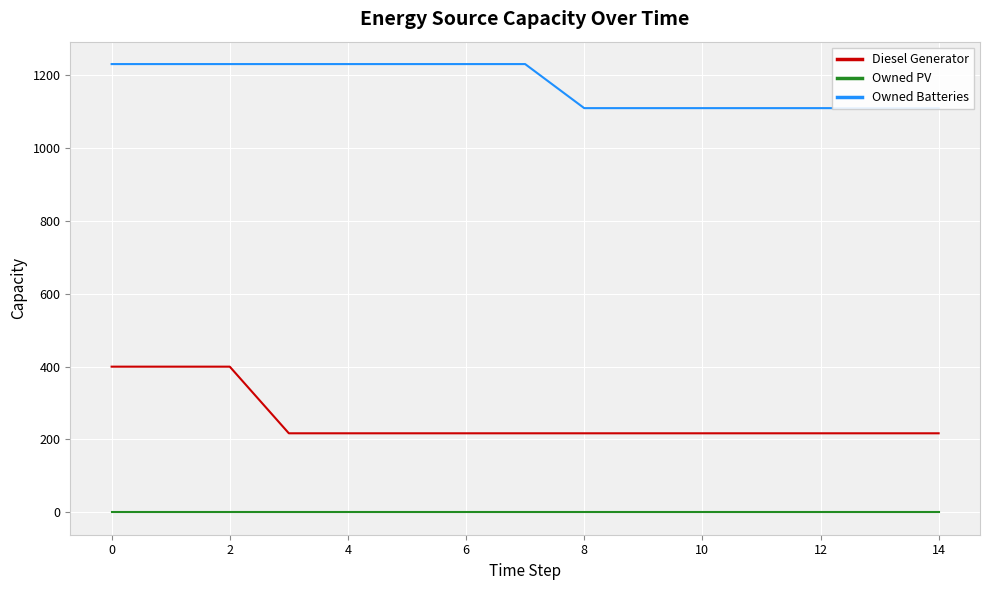

True or false: Diesel Generator and Owned PV cross at least once.

False